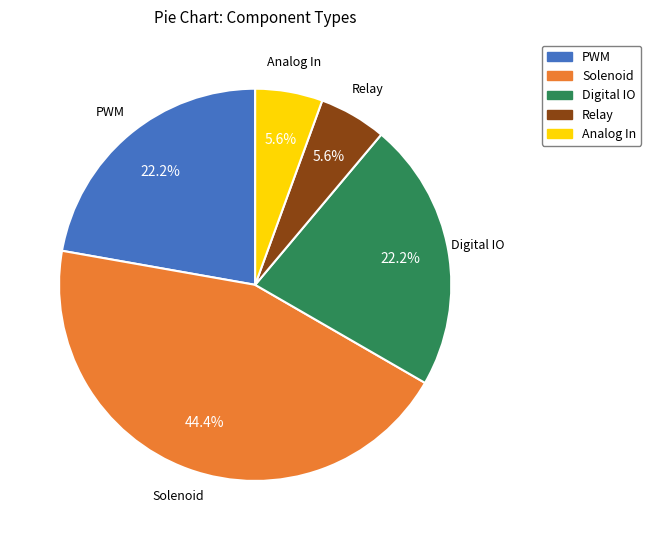

True or false: Relay accounts for 1% of the total.

False